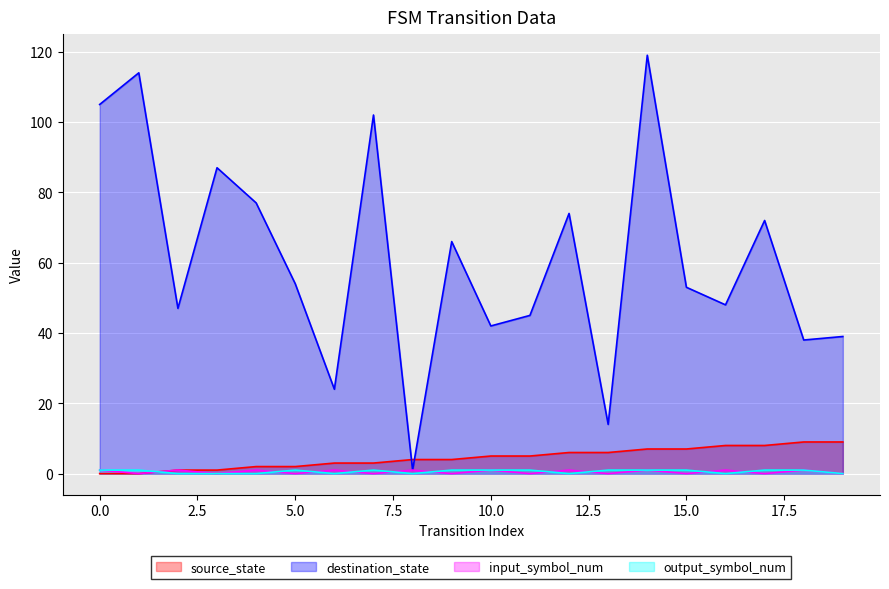

The input_symbol_num series shows 0 at 14. True or false?

False